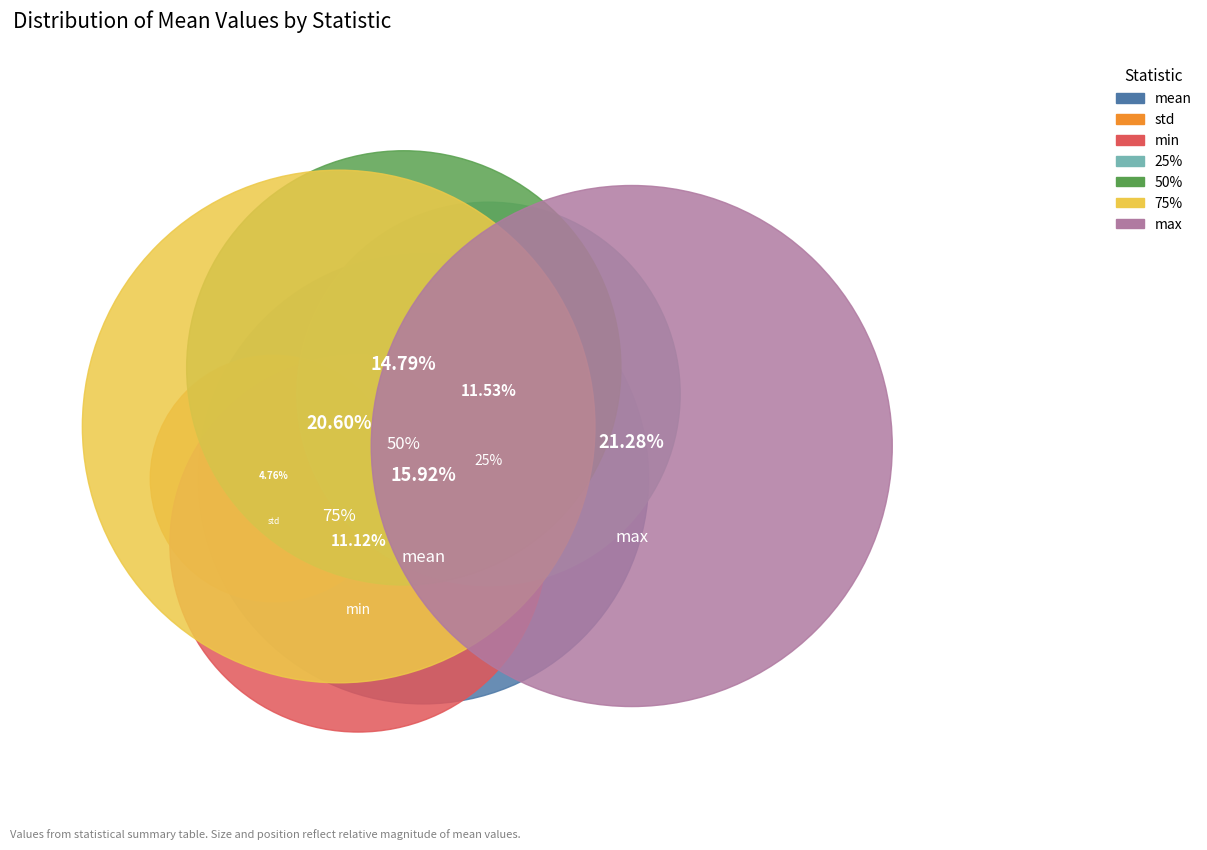

Rank the categories by value from lowest to highest.

std, min, 25%, 50%, mean, 75%, max